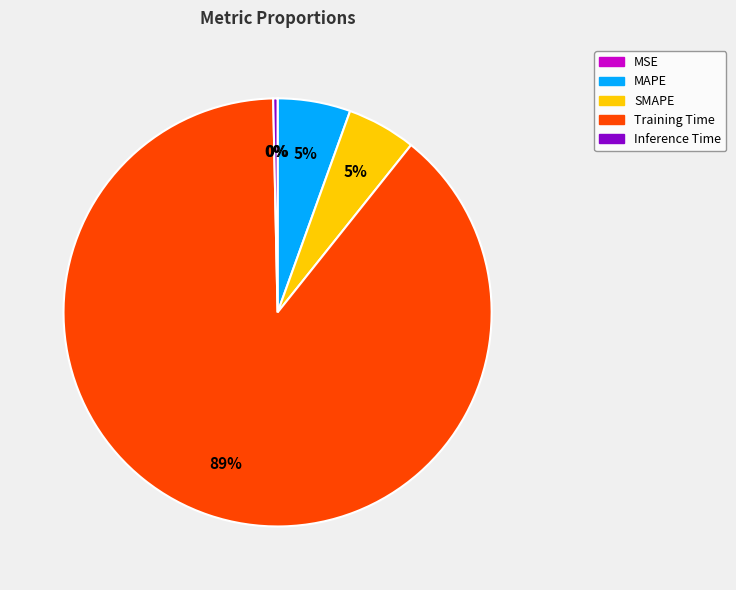

Do Inference Time and SMAPE together represent more than half of the pie?

No